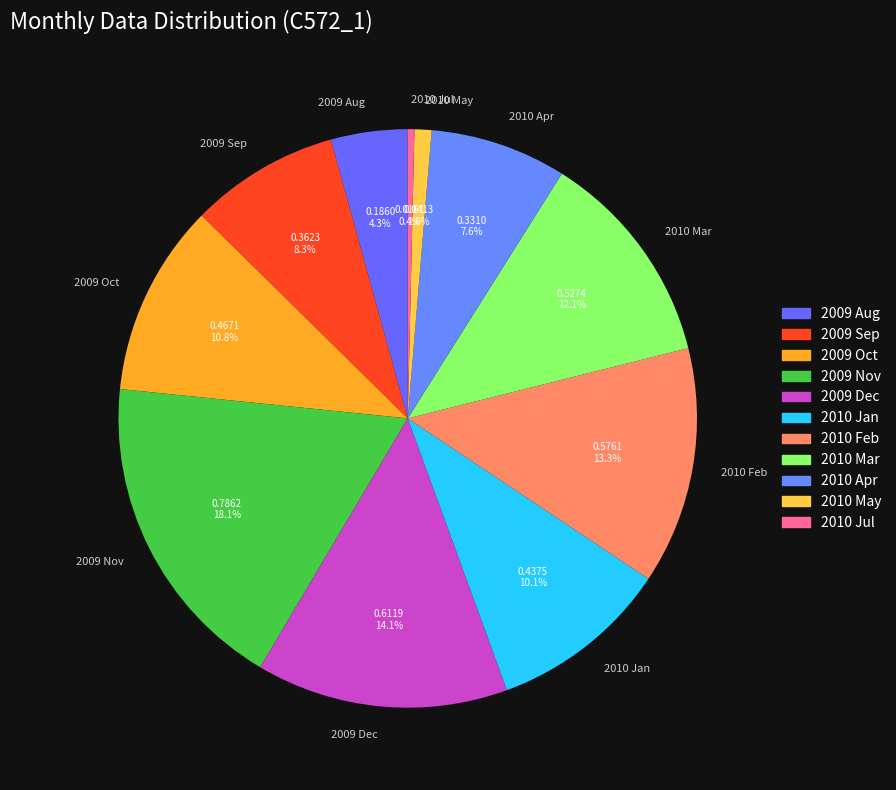

To the nearest percent, what is the difference between the 2009 Dec and 2010 Feb slice percentages?

1%